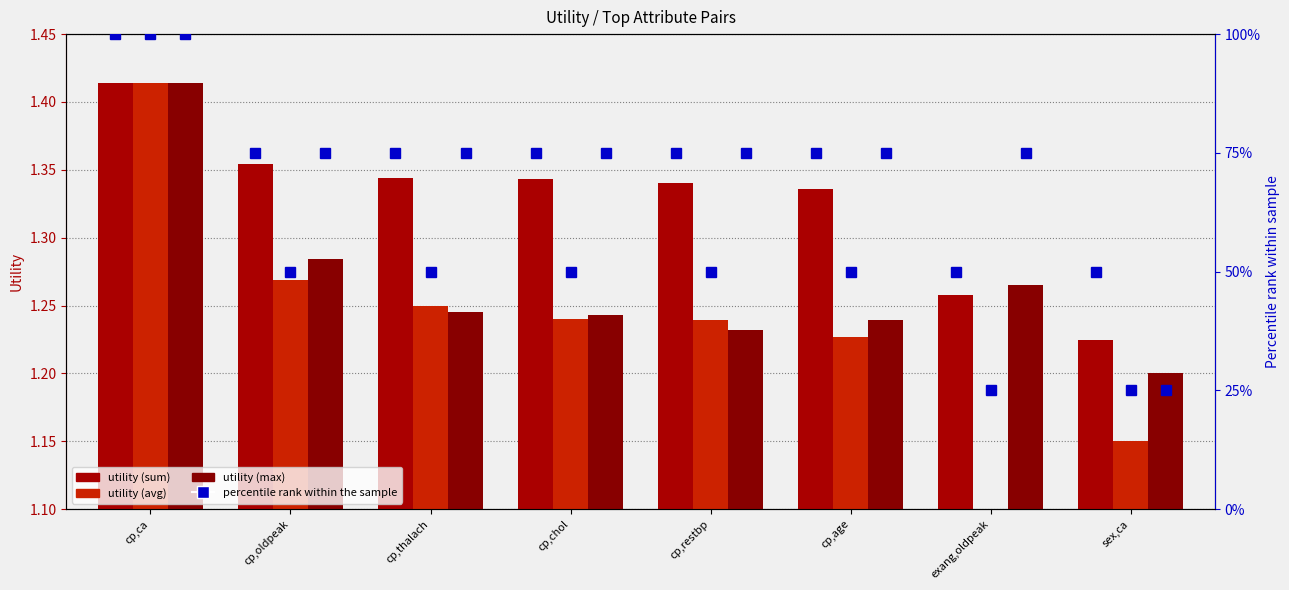

List the labels in order of pct sum value, smallest first.

exang,oldpeak, sex,ca, cp,oldpeak, cp,thalach, cp,chol, cp,restbp, cp,age, cp,ca